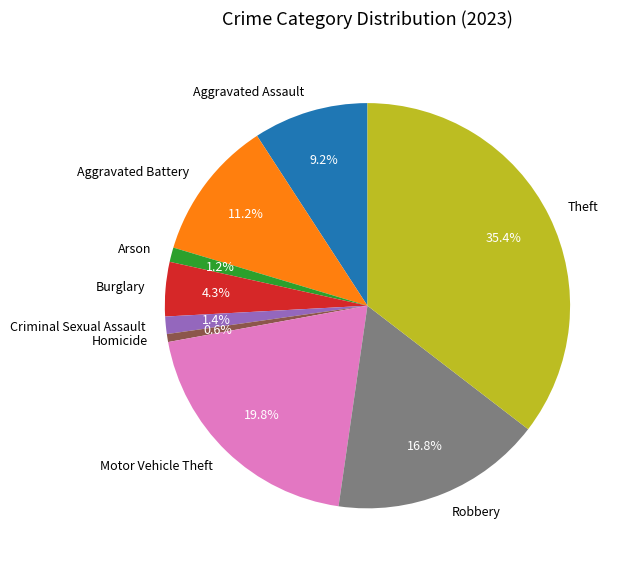

Is it true that Criminal Sexual Assault is 11% of the pie?

False